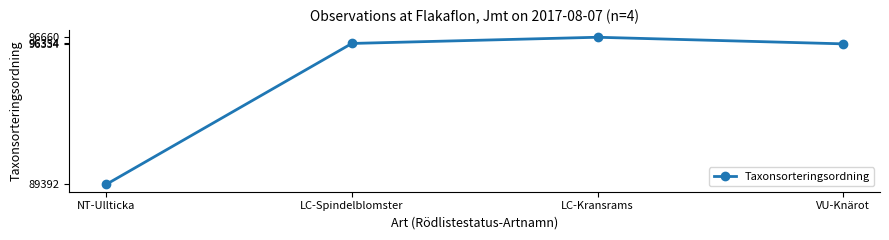

How many series are shown in this chart?

1